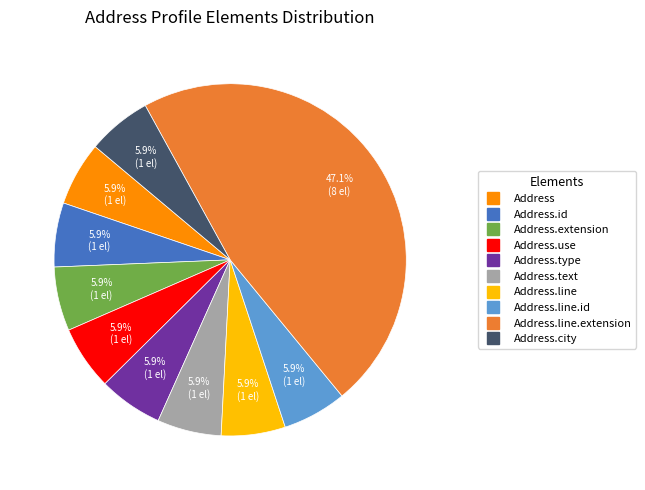

Does any single category account for the majority?

No